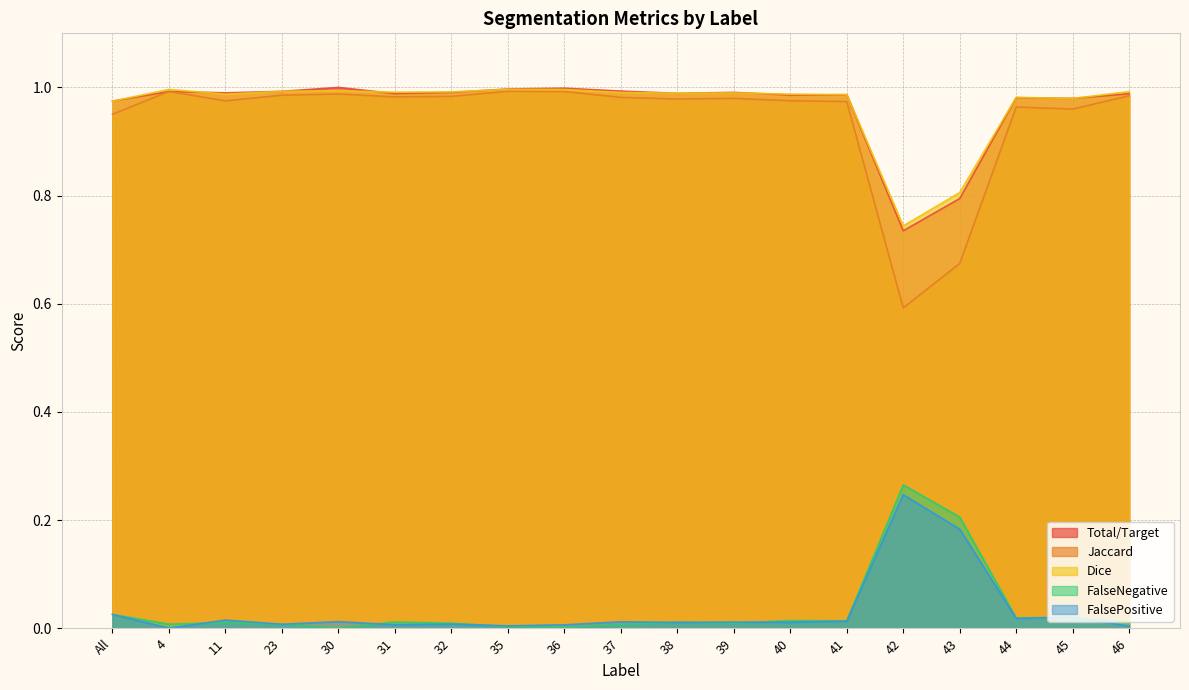

At which label is Dice closest to 0?

42